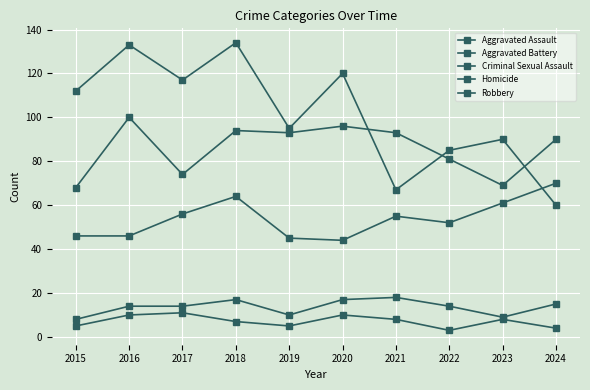

How many lines are shown in the chart?

5